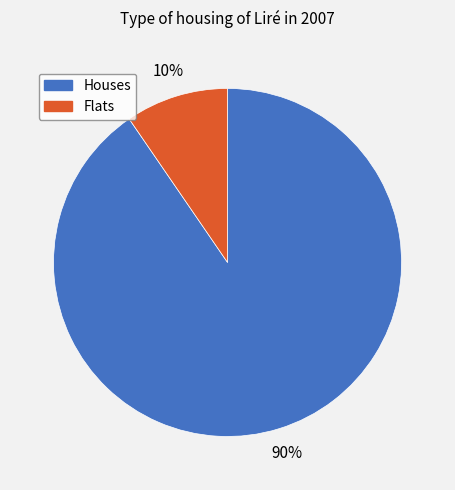

To the nearest percent, what is the average slice percentage?

50%